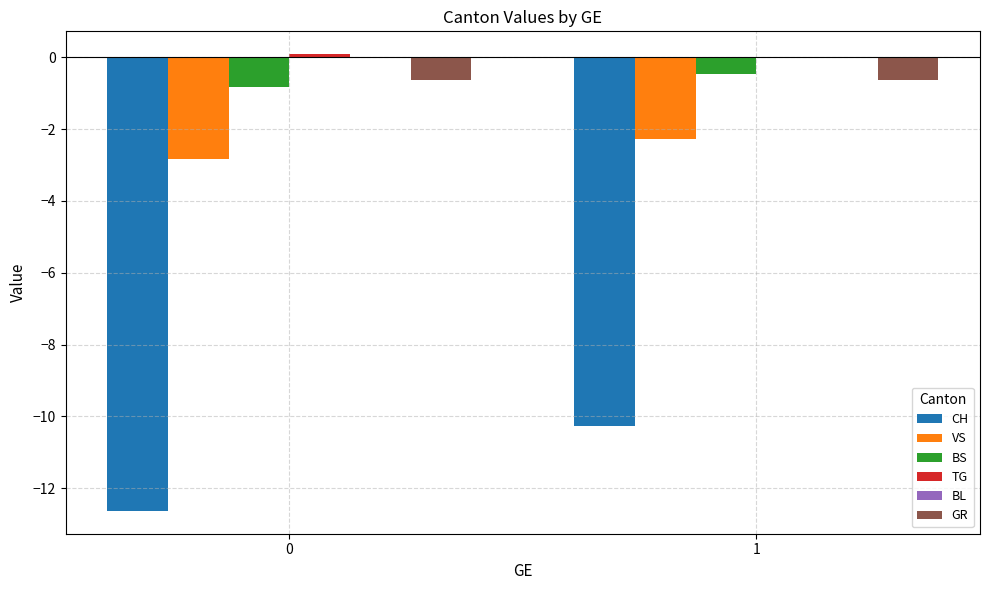

What is the sum of all VS values?

-5.1